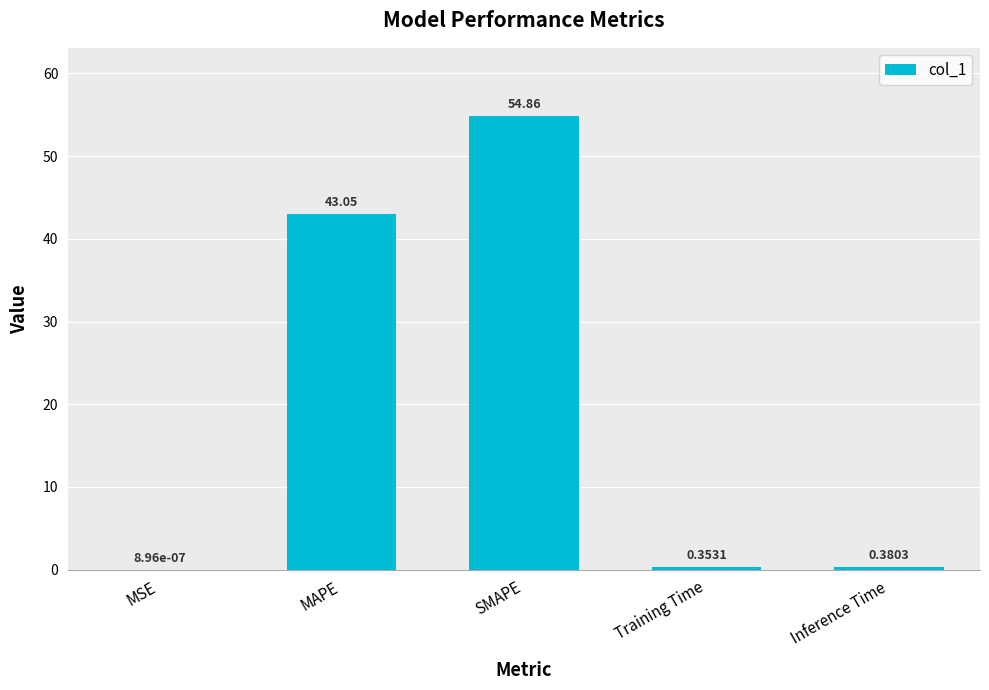

Which label corresponds to the largest value in the chart?

SMAPE